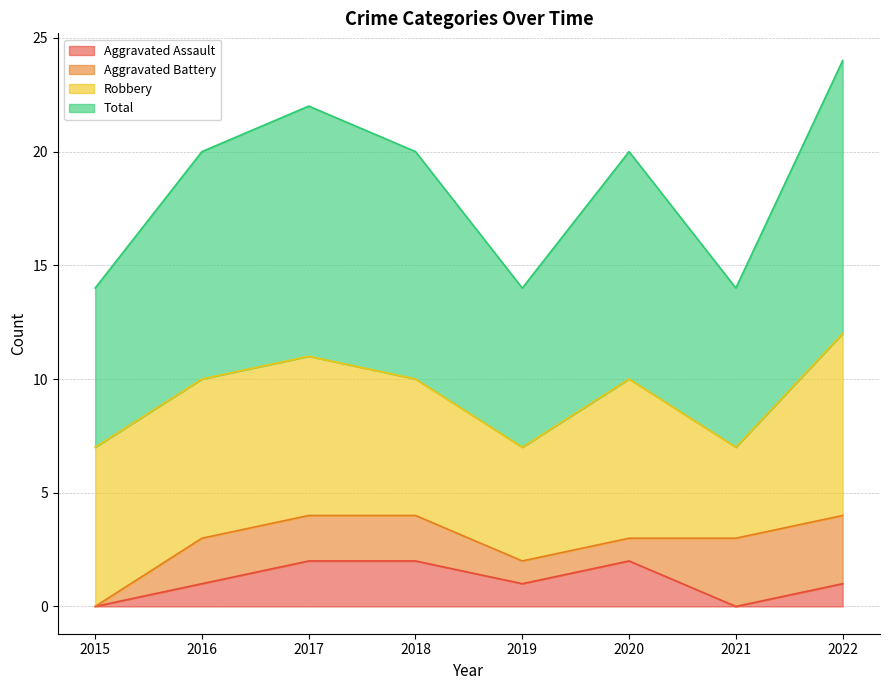

The Aggravated Assault series shows 2 at 2017. True or false?

True